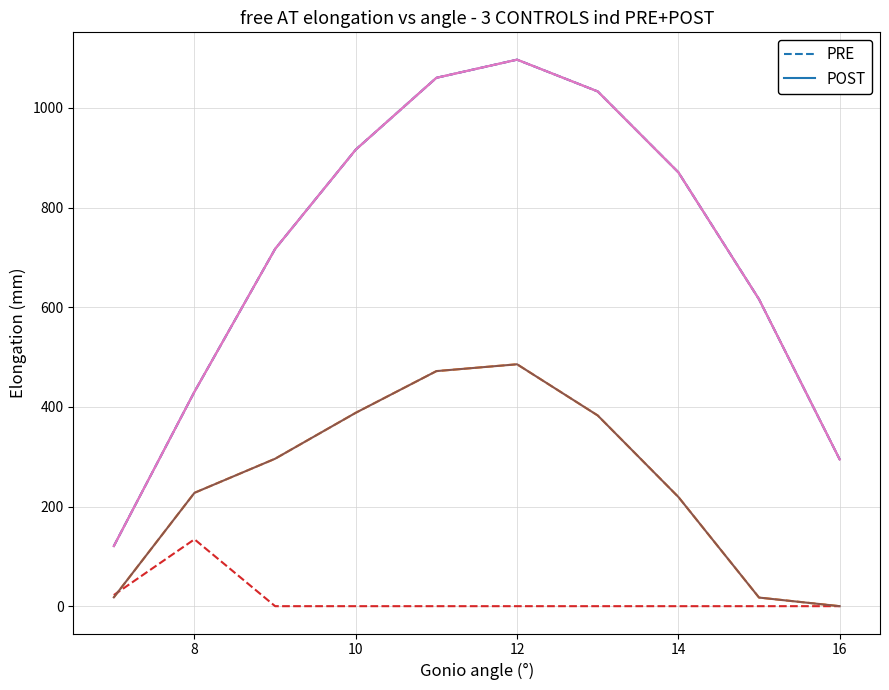

What are all the series names shown in the legend?

PRE, POST